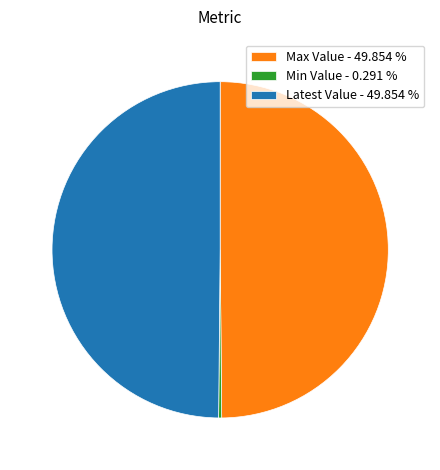

Which category has the smallest portion of the pie?

Min Value